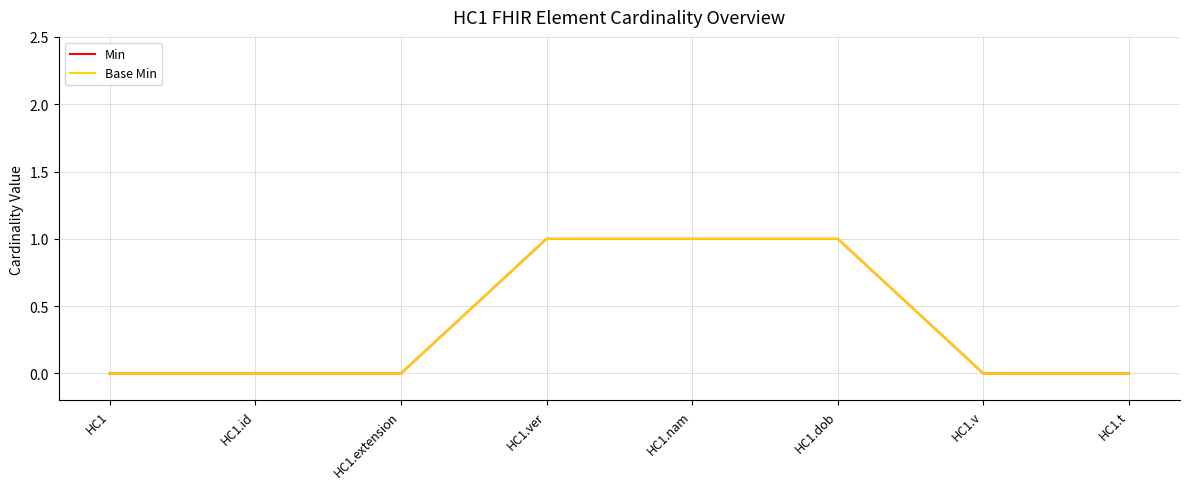

At HC1.dob, list the series in order from largest to smallest.

Min, Base Min